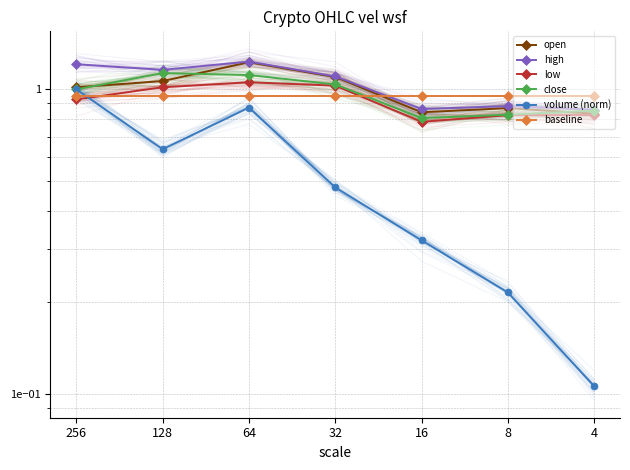

The volume (norm) series shows 0.1 at 32. True or false?

False